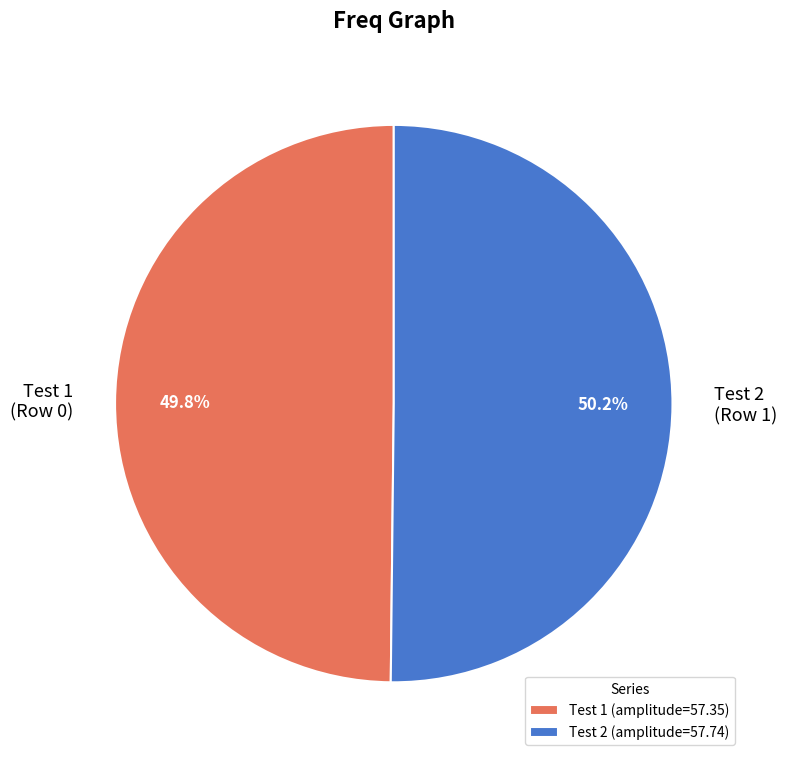

To the nearest percent, what is the average slice percentage?

50%